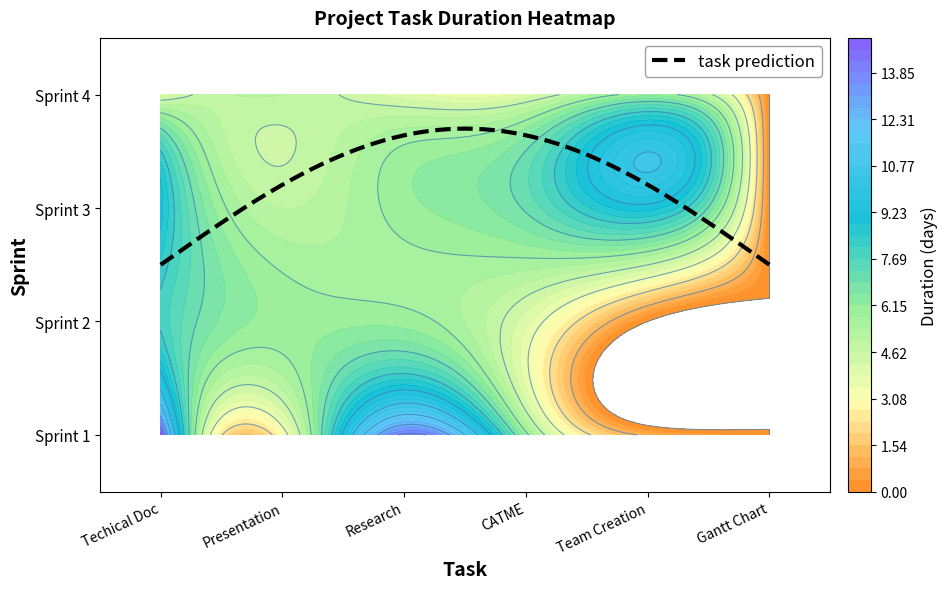

Is it true that Sprint 2 equals 14 at 0?

False